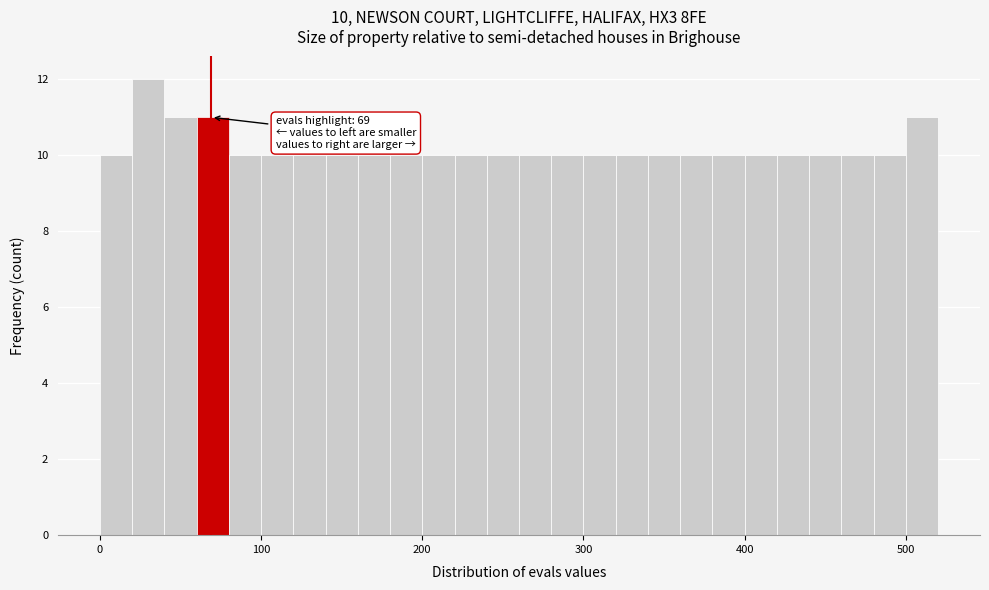

Read against the x-axis, roughly where is the centre of the tallest bar?

30